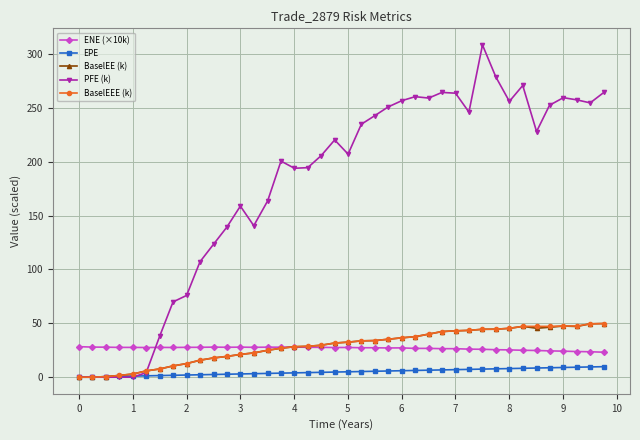

Which series has the largest range (max minus min)?

PFE (k)